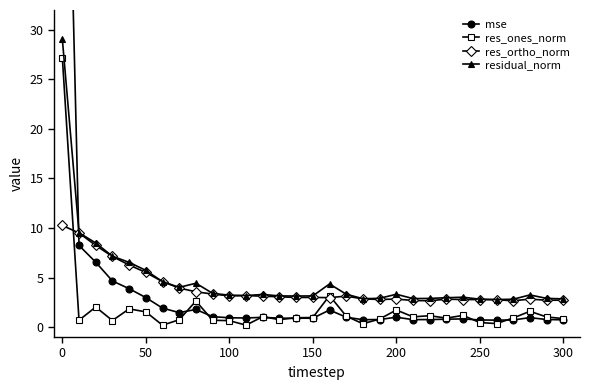

Is it true that res_ortho_norm equals 3.2 at 100?

True